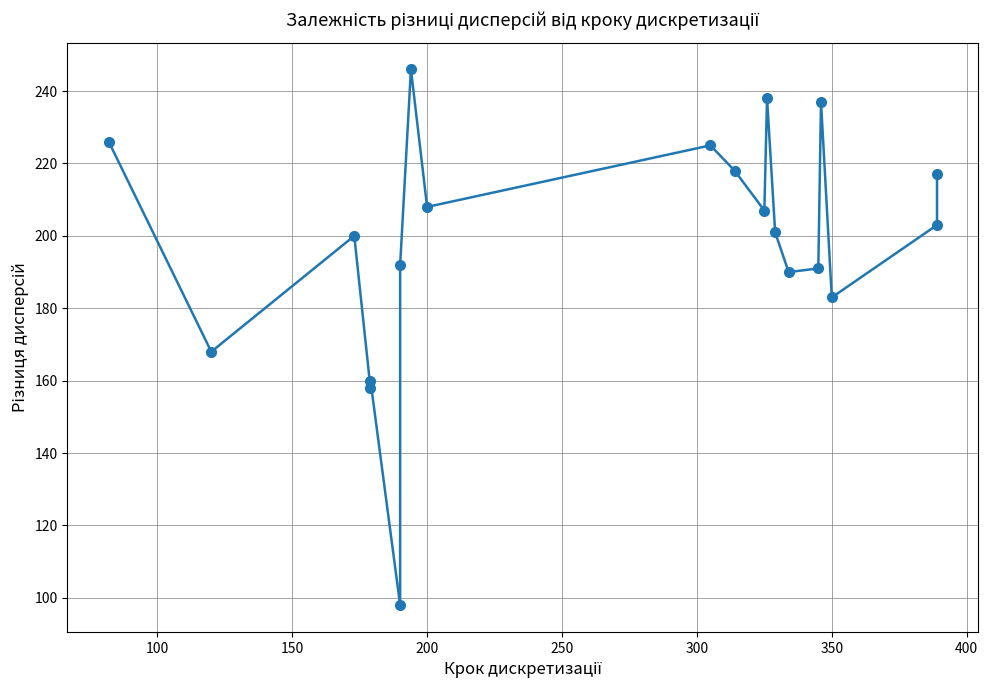

Reading right to left, what are all the values shown in this chart?

217	203	183	237	191	190	201	238	207	218	225	208	246	192	98	160	158	200	168	226